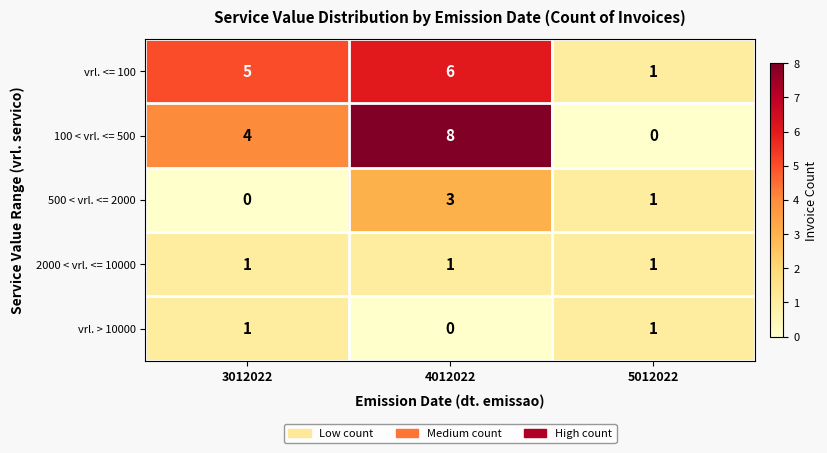

Rank the series at 4012022 from highest to lowest value.

100 < vrl. <= 500, vrl. <= 100, 500 < vrl. <= 2000, 2000 < vrl. <= 10000, vrl. > 10000